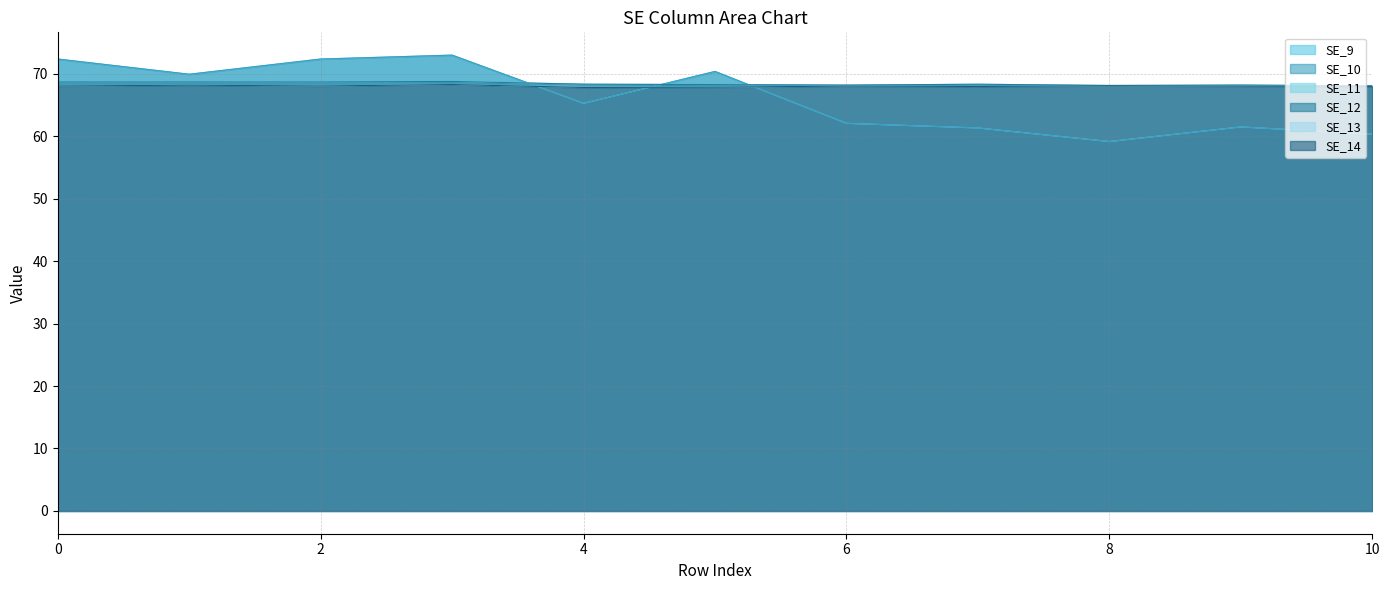

True or false: SE_11 and SE_14 cross at least once.

False